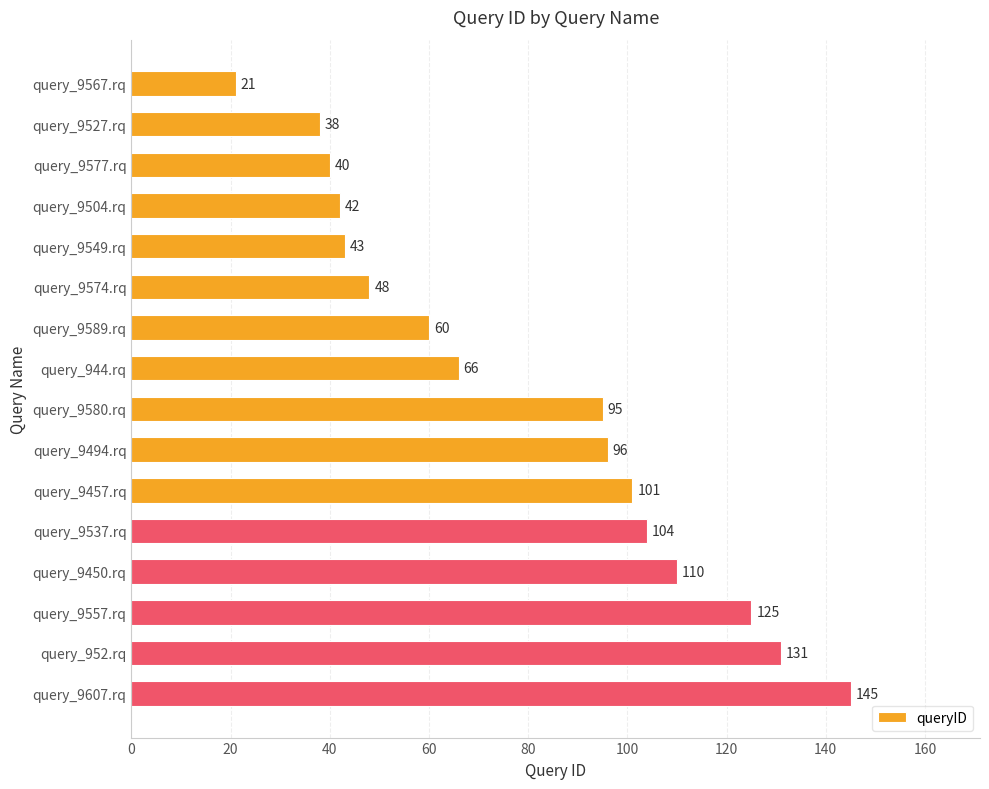

How many distinct data groups are displayed?

1